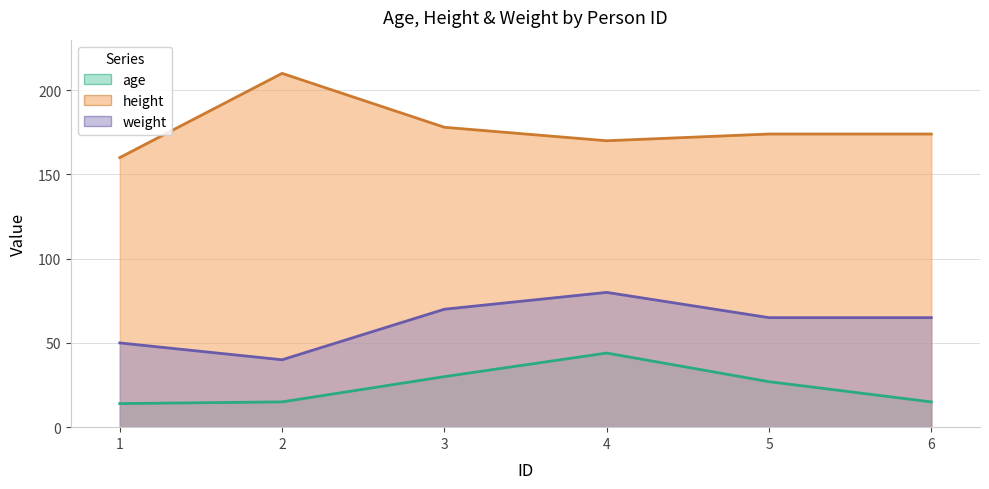

What is the value of the age (line) point at the 2nd from the left?

15